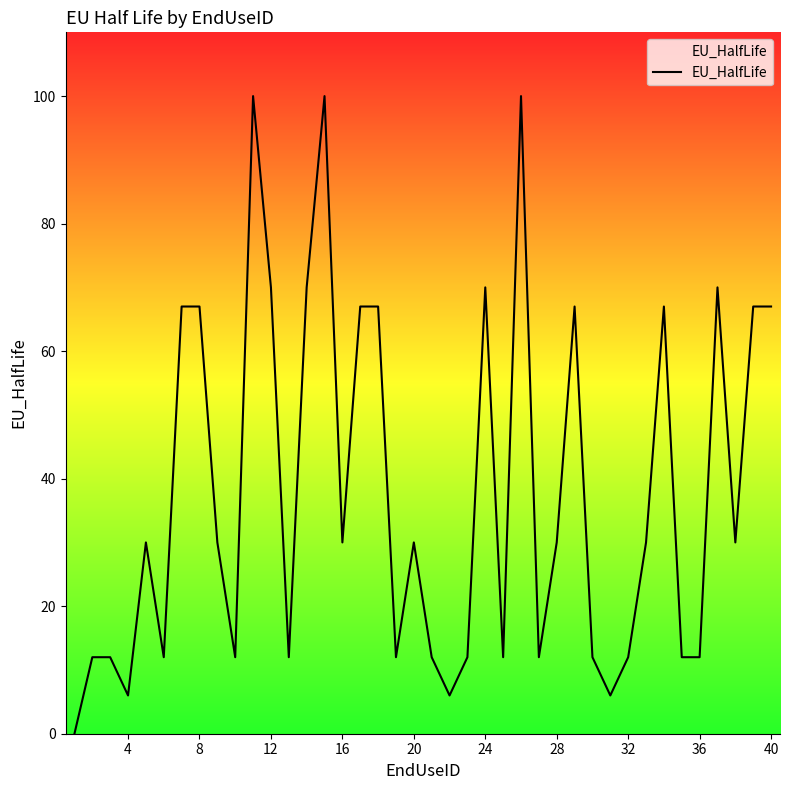

What is the average value?

38